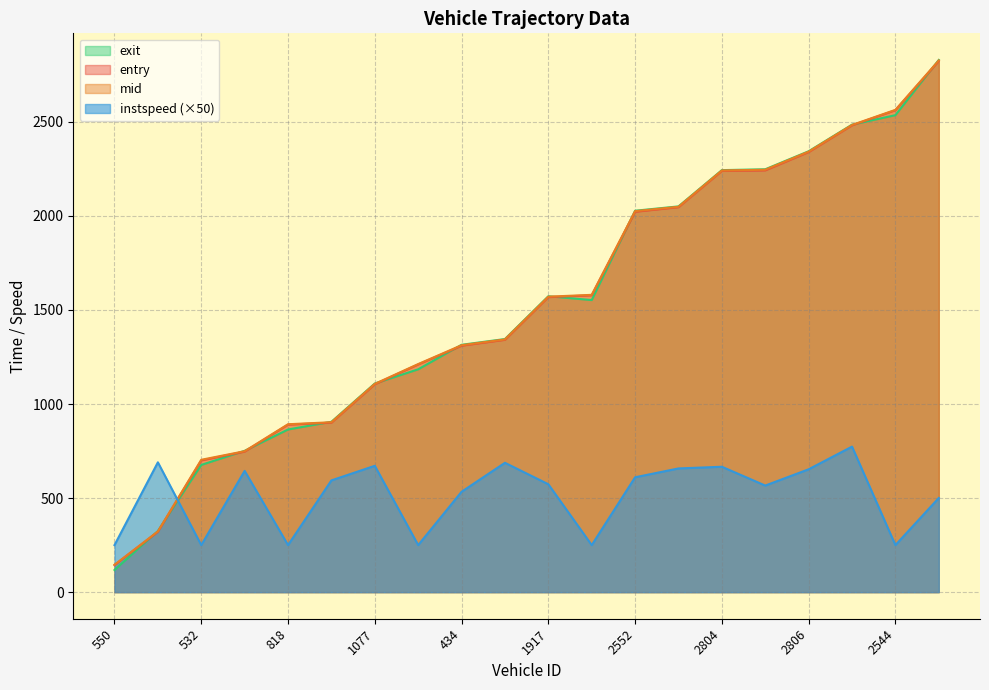

Rank the series at 2804 from lowest to highest value.

instspeed, entry, mid, exit